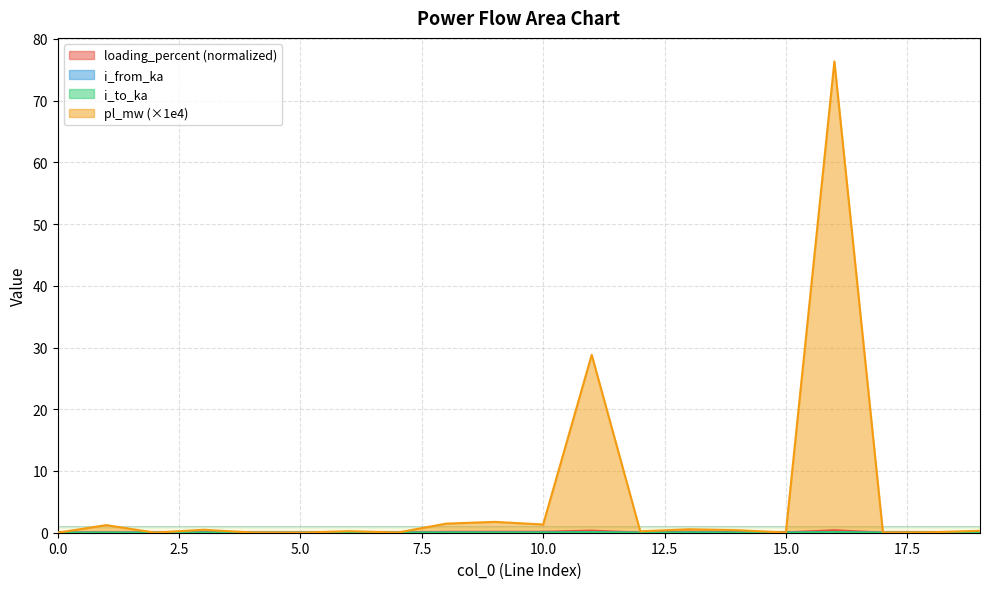

The pl_mw series shows 2.7 at 9. True or false?

False